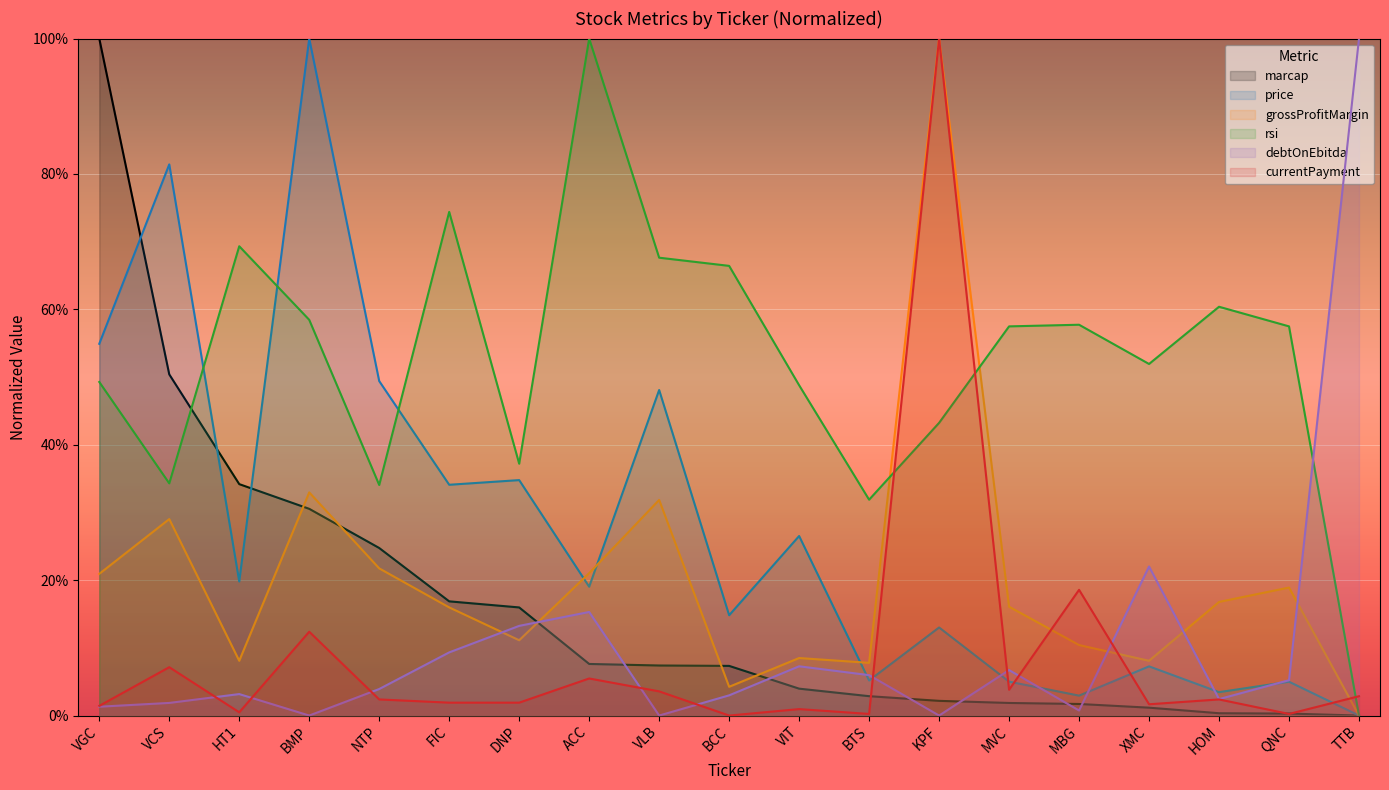

Reading left to right, what are all the values shown in this chart?

marcap: VGC=1.0	VCS=0.5	HT1=0.3	BMP=0.3	NTP=0.2	FIC=0.2	DNP=0.2	ACC=0.1	VLB=0.1	BCC=0.1	VIT=0.0	BTS=0.0	KPF=0.0	MVC=0.0	MBG=0.0	XMC=0.0	HOM=0.0	QNC=0.0	TTB=0.0
price: VGC=0.5	VCS=0.8	HT1=0.2	BMP=1.0	NTP=0.5	FIC=0.3	DNP=0.3	ACC=0.2	VLB=0.5	BCC=0.1	VIT=0.3	BTS=0.1	KPF=0.1	MVC=0.1	MBG=0.0	XMC=0.1	HOM=0.0	QNC=0.0	TTB=0.0
grossProfitMargin: VGC=0.2	VCS=0.3	HT1=0.1	BMP=0.3	NTP=0.2	FIC=0.2	DNP=0.1	ACC=0.2	VLB=0.3	BCC=0.0	VIT=0.1	BTS=0.1	KPF=1.0	MVC=0.2	MBG=0.1	XMC=0.1	HOM=0.2	QNC=0.2	TTB=0.0
rsi: VGC=0.5	VCS=0.3	HT1=0.7	BMP=0.6	NTP=0.3	FIC=0.7	DNP=0.4	ACC=1.0	VLB=0.7	BCC=0.7	VIT=0.5	BTS=0.3	KPF=0.4	MVC=0.6	MBG=0.6	XMC=0.5	HOM=0.6	QNC=0.6	TTB=0.0
debtOnEbitda: VGC=0.0	VCS=0.0	HT1=0.0	BMP=0.0	NTP=0.0	FIC=0.1	DNP=0.1	ACC=0.2	VLB=0.0	BCC=0.0	VIT=0.1	BTS=0.1	KPF=0.0	MVC=0.1	MBG=0.0	XMC=0.2	HOM=0.0	QNC=0.1	TTB=1.0
currentPayment: VGC=0.0	VCS=0.1	HT1=0.0	BMP=0.1	NTP=0.0	FIC=0.0	DNP=0.0	ACC=0.1	VLB=0.0	BCC=0.0	VIT=0.0	BTS=0.0	KPF=1.0	MVC=0.0	MBG=0.2	XMC=0.0	HOM=0.0	QNC=0.0	TTB=0.0